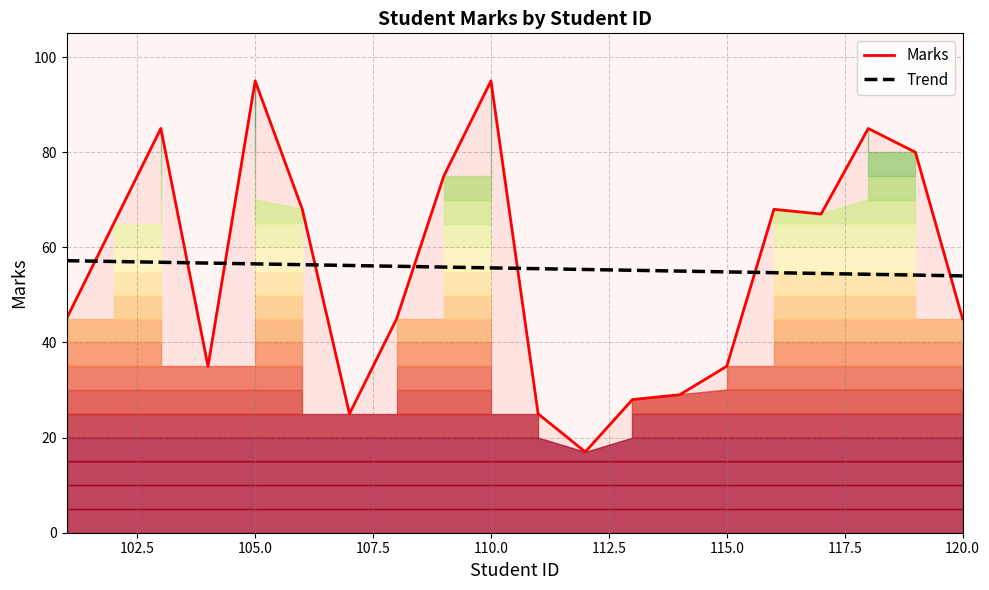

How many times do Trend and Marks cross each other?

8